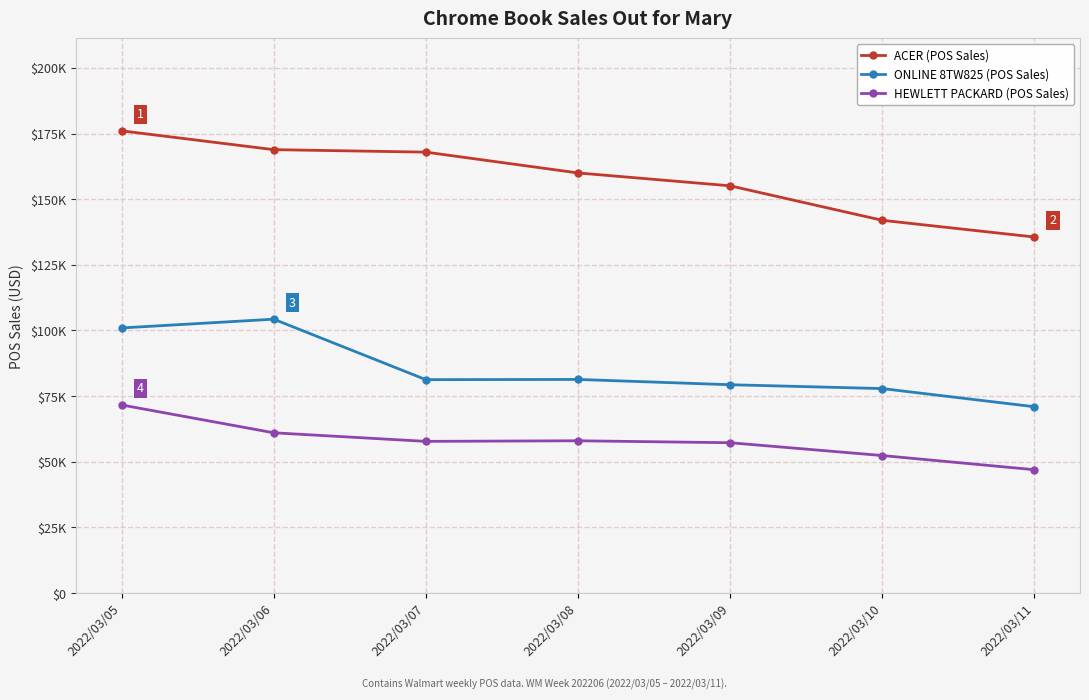

Reading left to right, transcribe all the data shown in this chart.

ACER (POS Sales): 176014.9	168851.8	167906.8	159985.8	155082.6	141953.8	135582.6
ONLINE 8TW825 (POS Sales): 100964.4	104297.6	81271.6	81354.7	79342.0	77875.2	70957.8
HEWLETT PACKARD (POS Sales): 71635.7	61040.0	57770.8	57999.7	57254.9	52379.0	46979.0